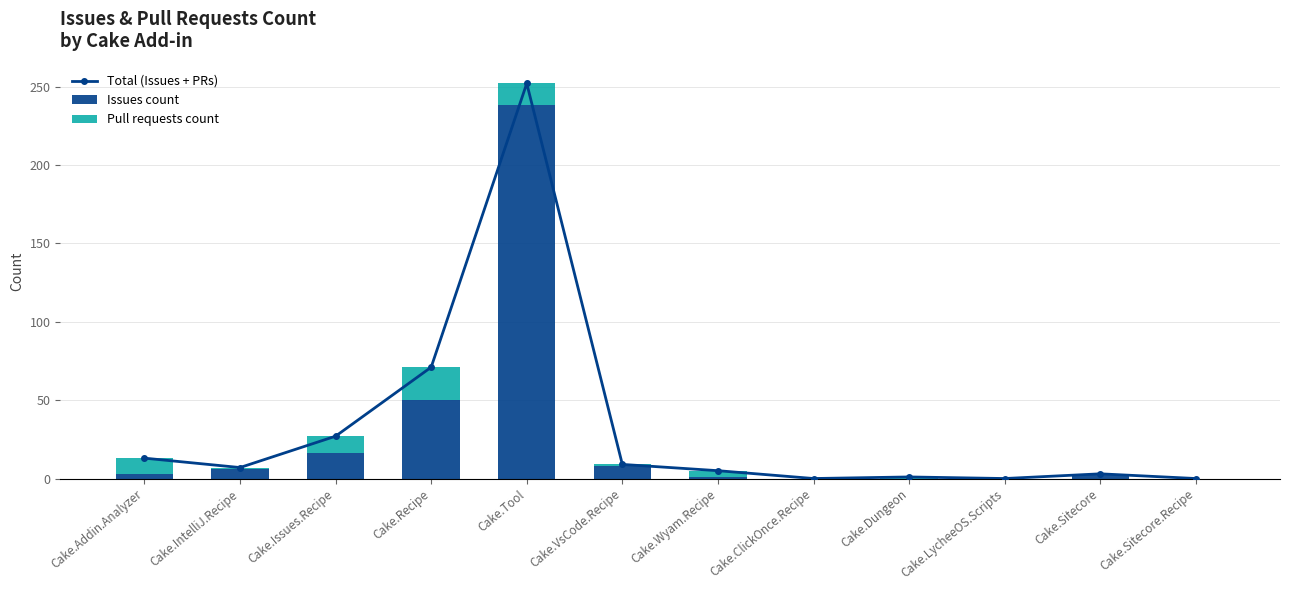

How many series are shown in this chart?

3